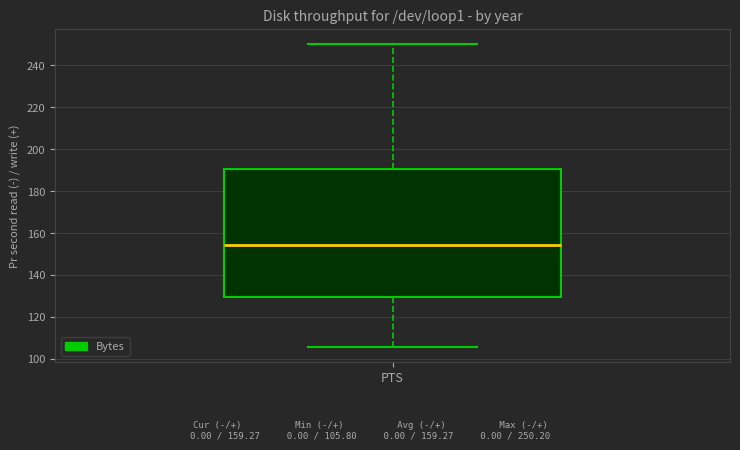

Where is the lower edge of the box for PTS on the y-axis? The values are not printed on the chart, so give them approximately, as read against the axis.

130